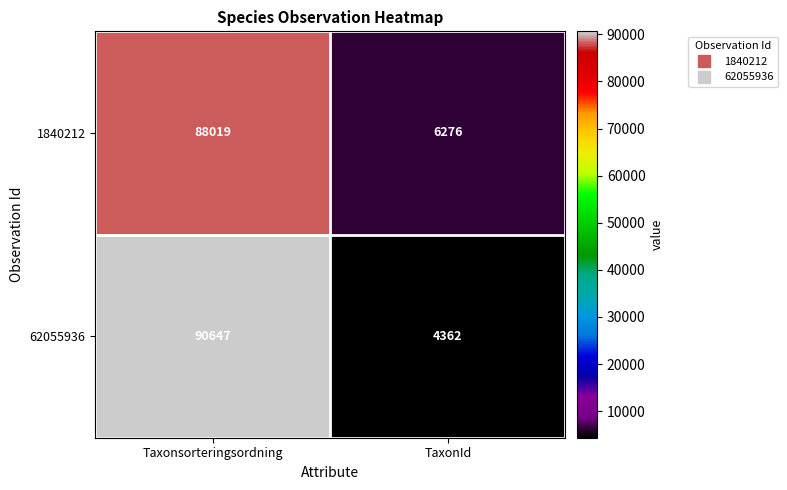

At TaxonId, list the series in order from largest to smallest.

1840212, 62055936